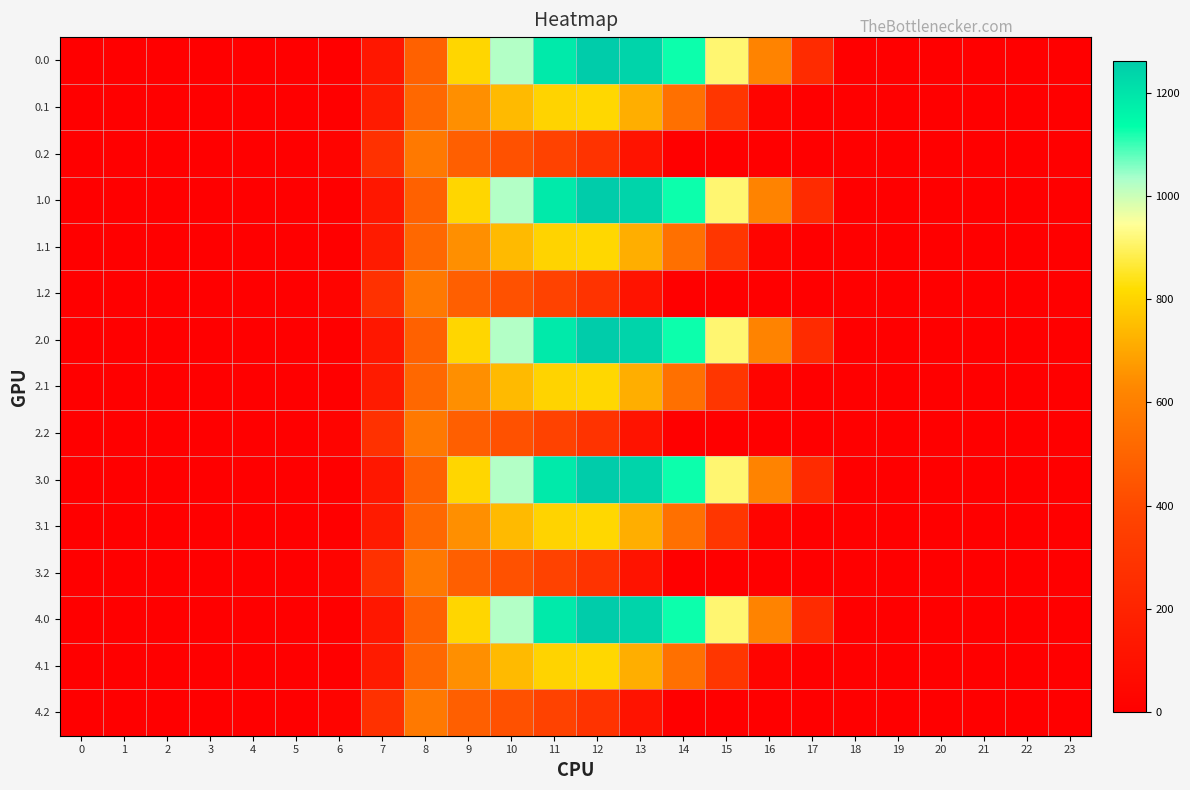

At which category is the sum across all series the highest?

11